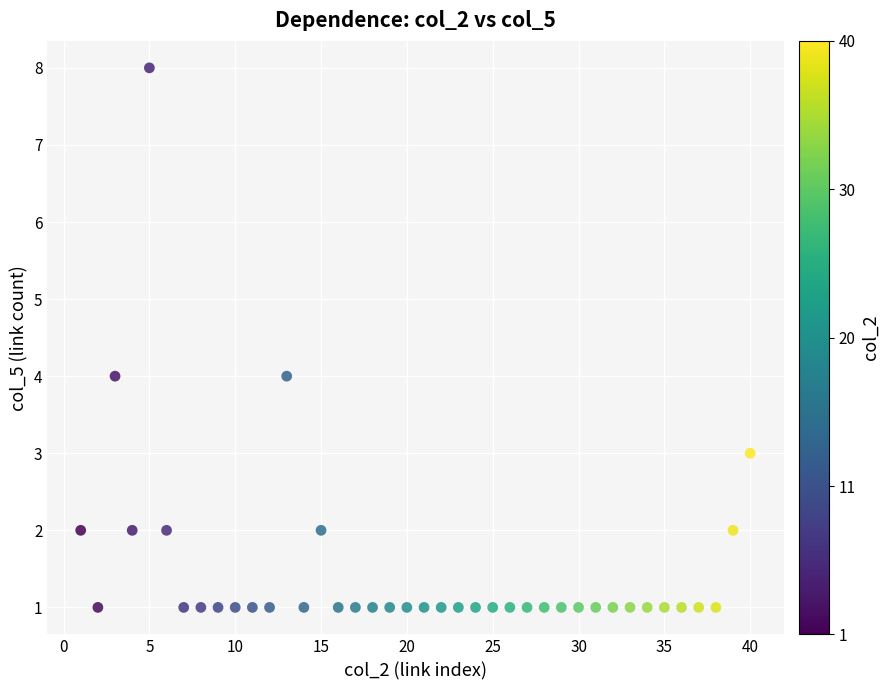

What is the range of X values (max minus min)?

39